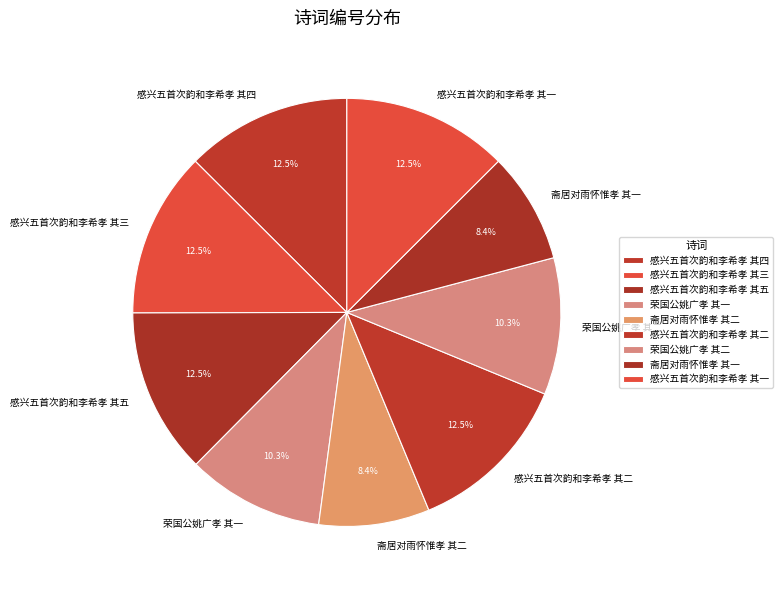

What is the ratio of the value at 感兴五首次韵和李希孝 其四 to the value at 感兴五首次韵和李希孝 其五?

1.0